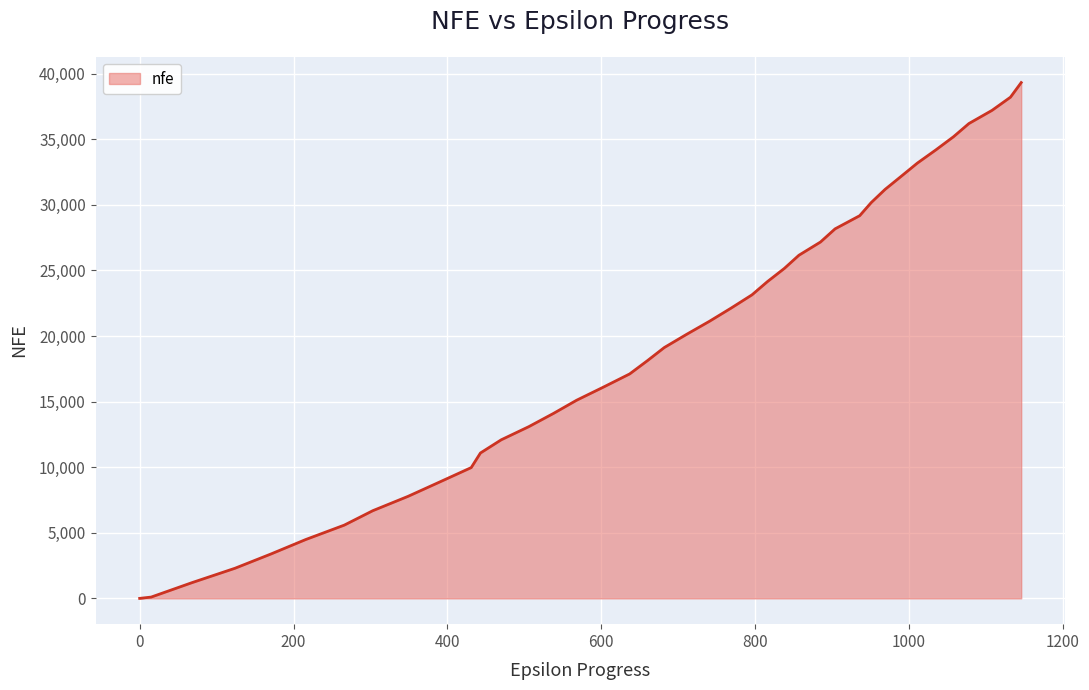

What is the maximum value shown in the chart?

39323